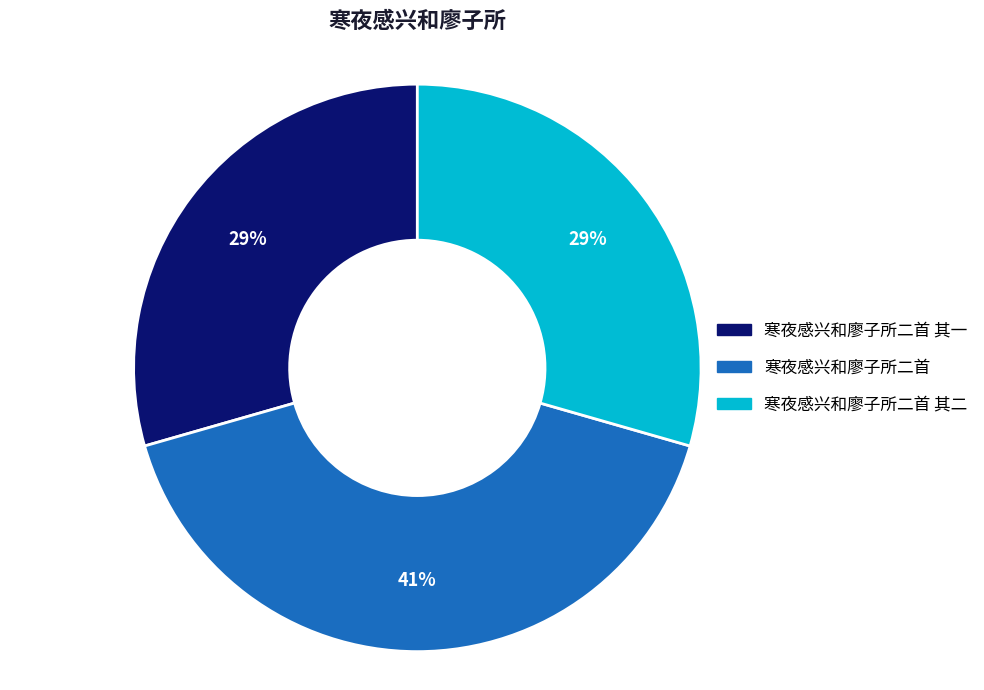

Is there a majority slice in this chart?

No